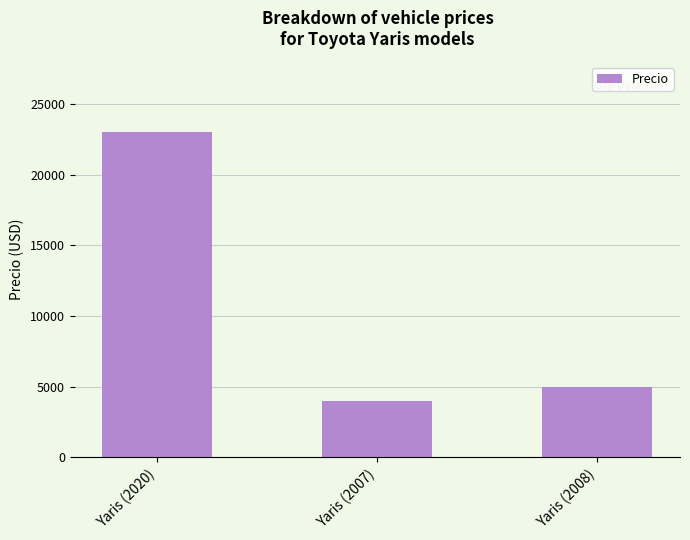

Between Yaris (2007) and Yaris (2020), which is larger?

Yaris (2020)